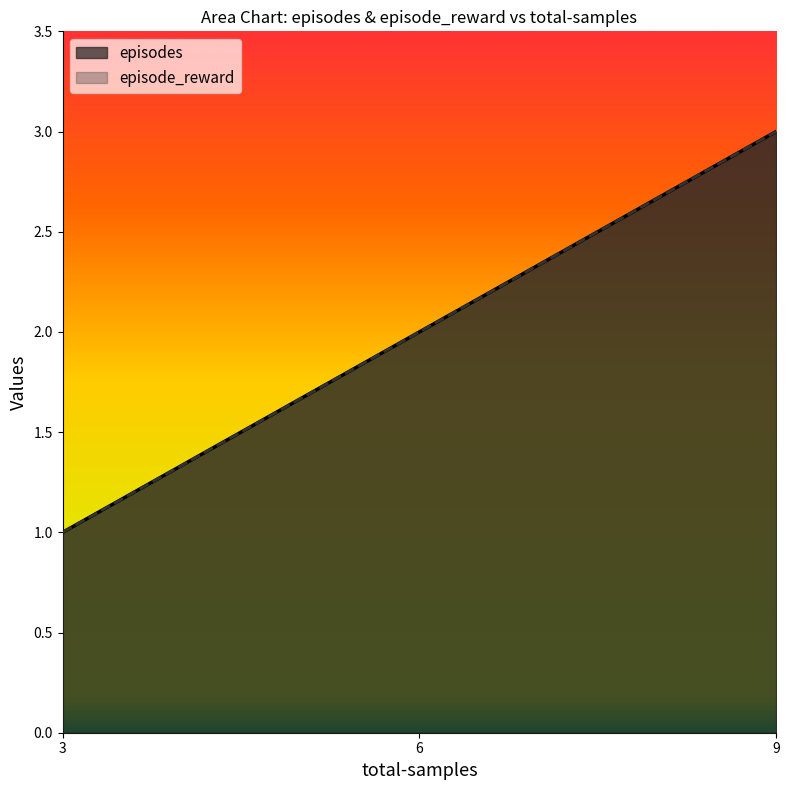

At how many categories does at least one series exceed 2?

1